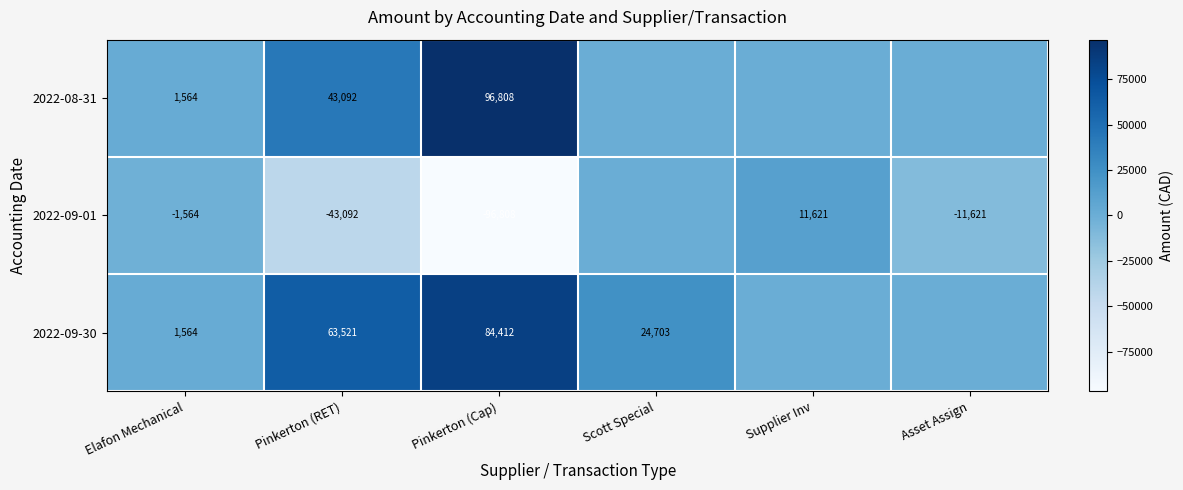

Is the value of 2022-09-01 at Pinkerton (Cap) greater than the value of 2022-08-31 at Elafon Mechanical?

No